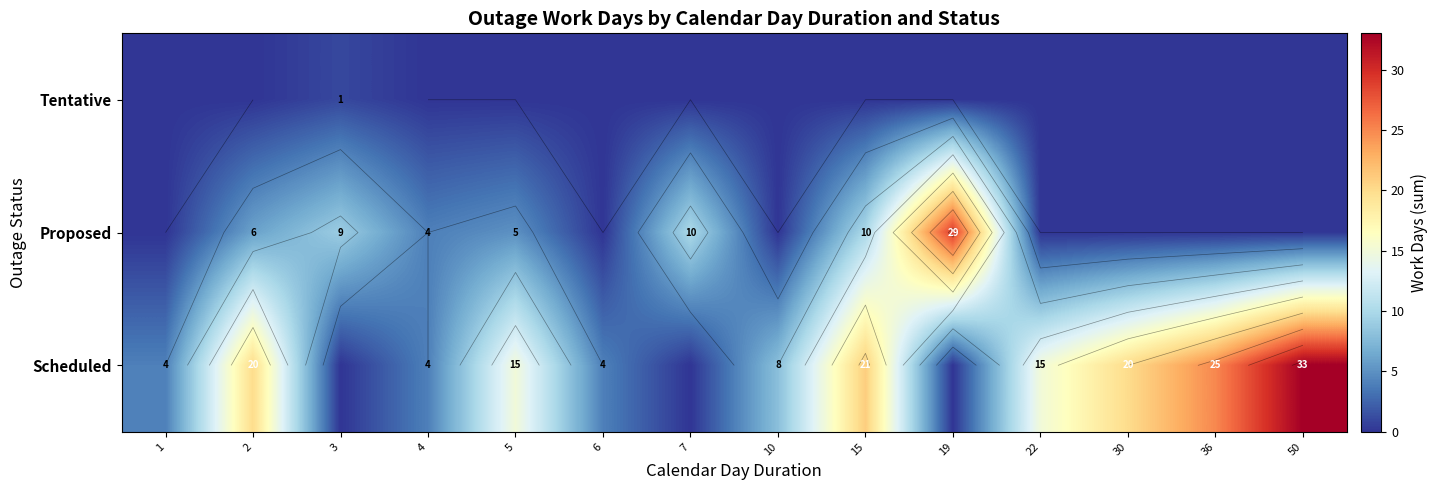

Where does the Scheduled series first go above 15?

2